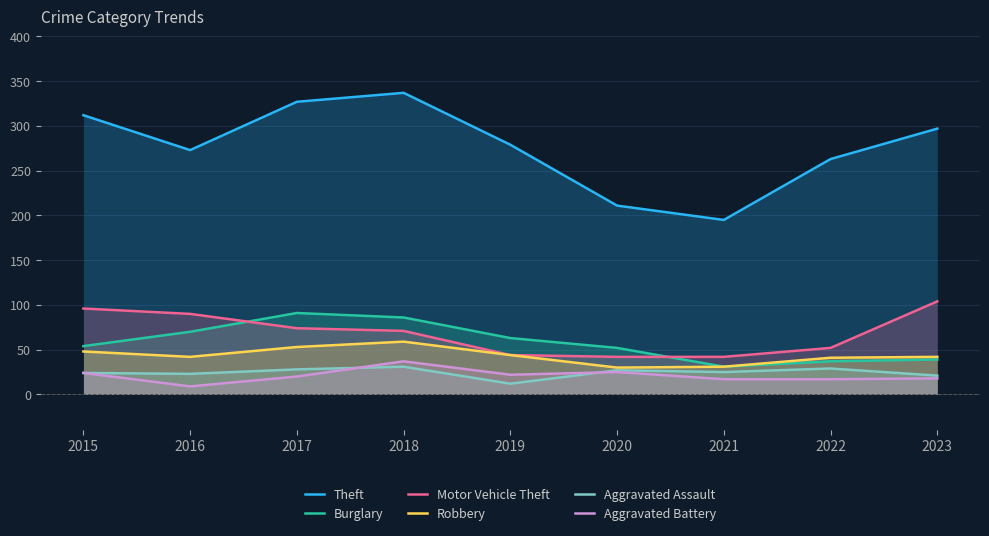

List the labels in order of Aggravated Assault value, largest first.

2018, 2022, 2017, 2020, 2021, 2015, 2016, 2023, 2019